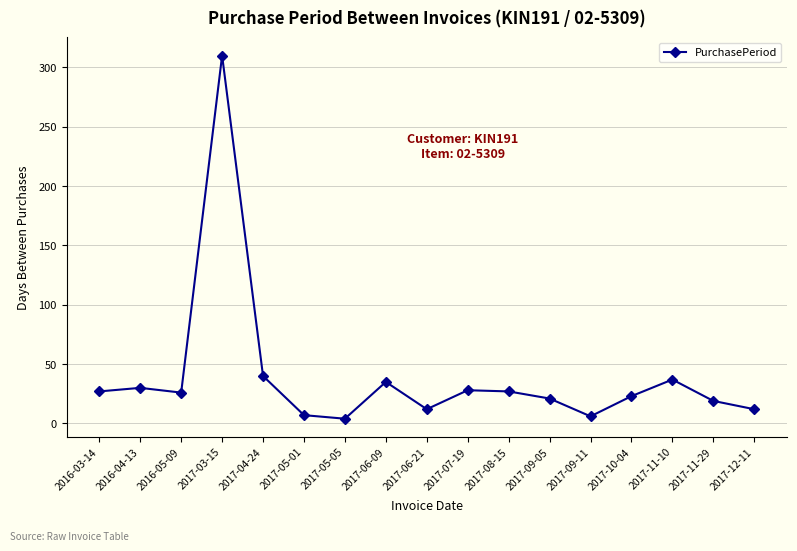

How many points are higher than both their immediate neighbors (excluding endpoints)?

5